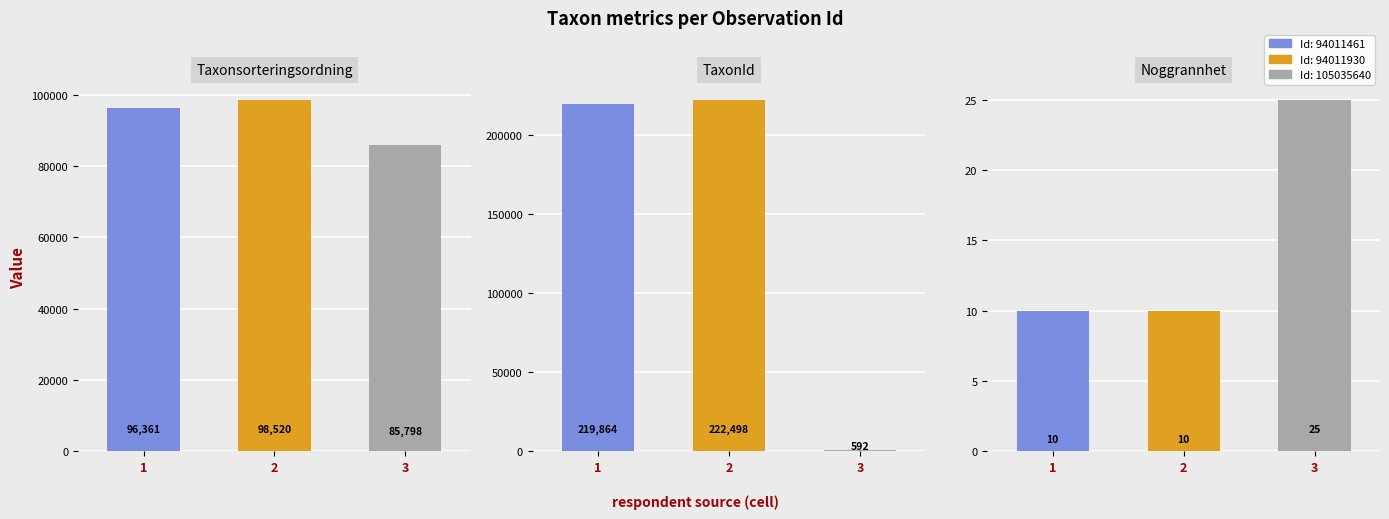

What is the value of the Noggrannhet bar at the 3rd from the left?

25